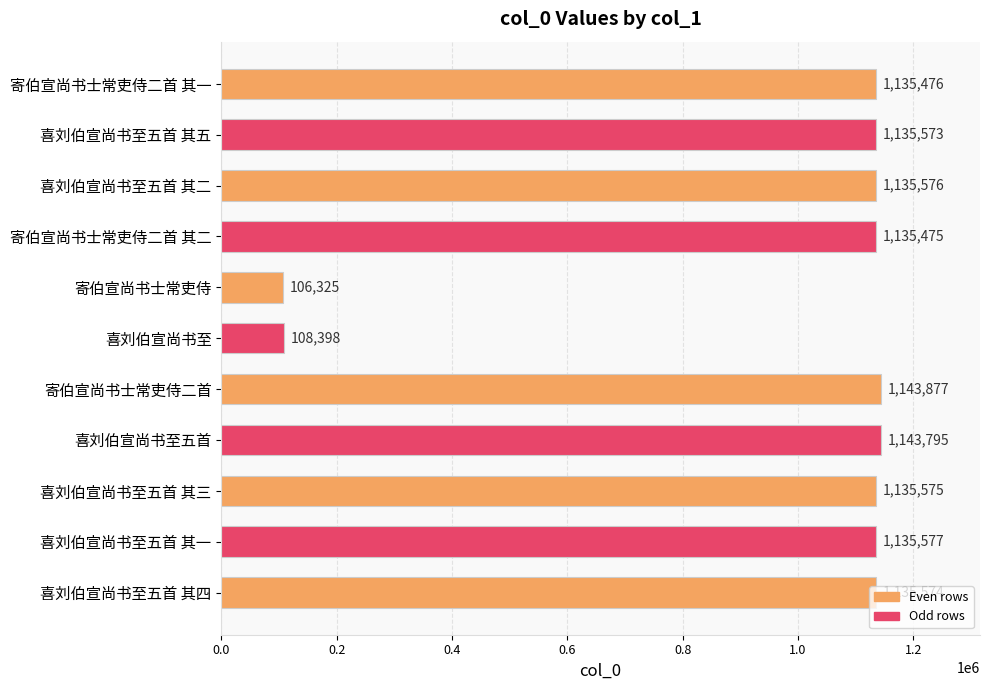

What is the difference between the values at 寄伯宣尚书士常吏侍二首 and 寄伯宣尚书士常吏侍二首 其二?

8402